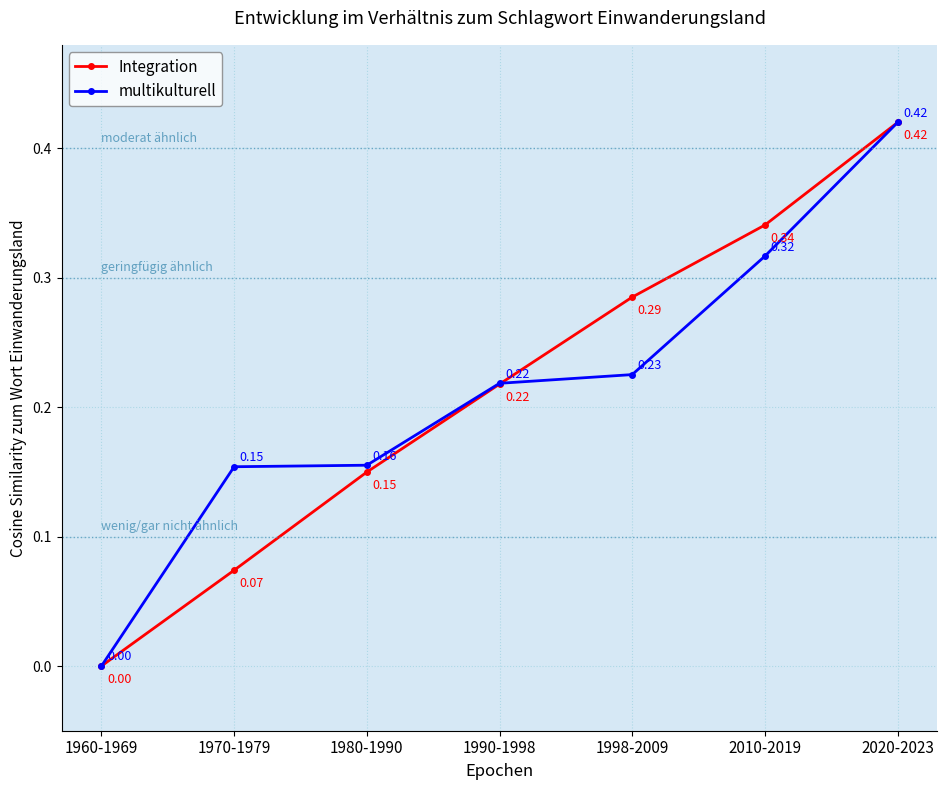

What is the total value across all series at 1998-2009?

0.5